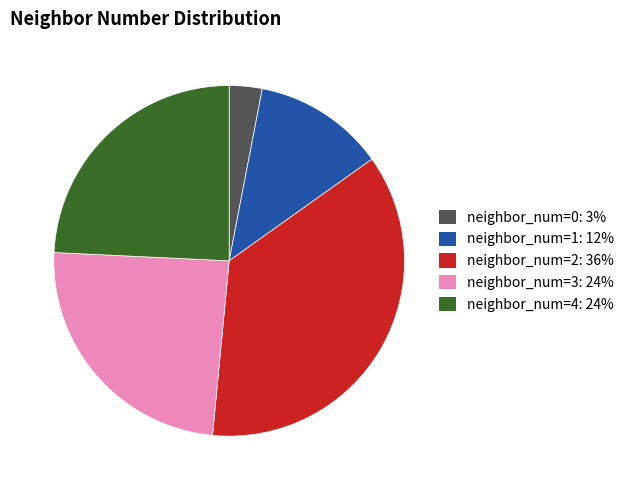

The neighbor_num=4: 24% slice represents 18% of the pie. True or false?

False